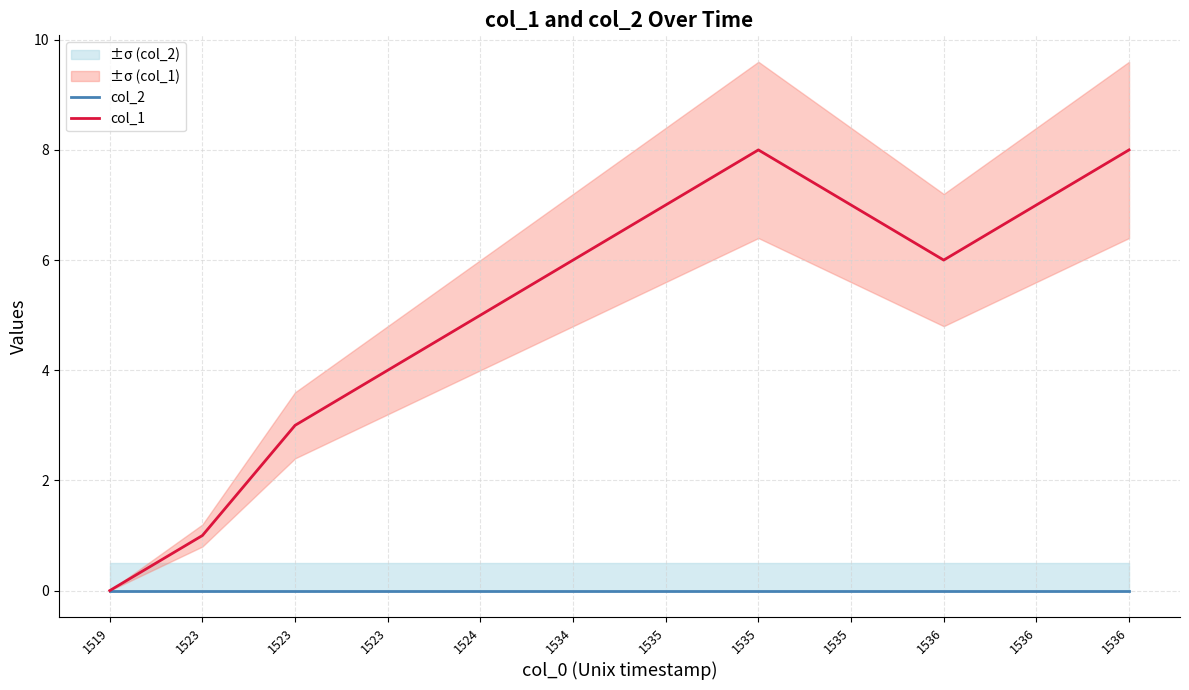

What is the highest value of the col_1 series?

8